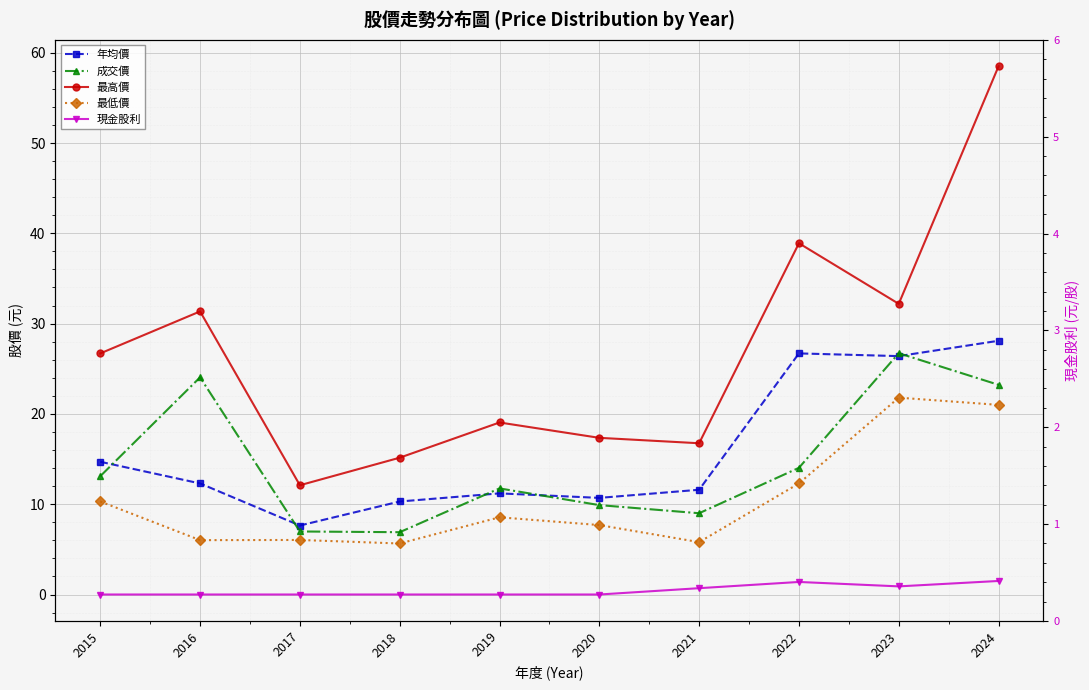

The 年均價 series shows 7.4 at 2020. True or false?

False